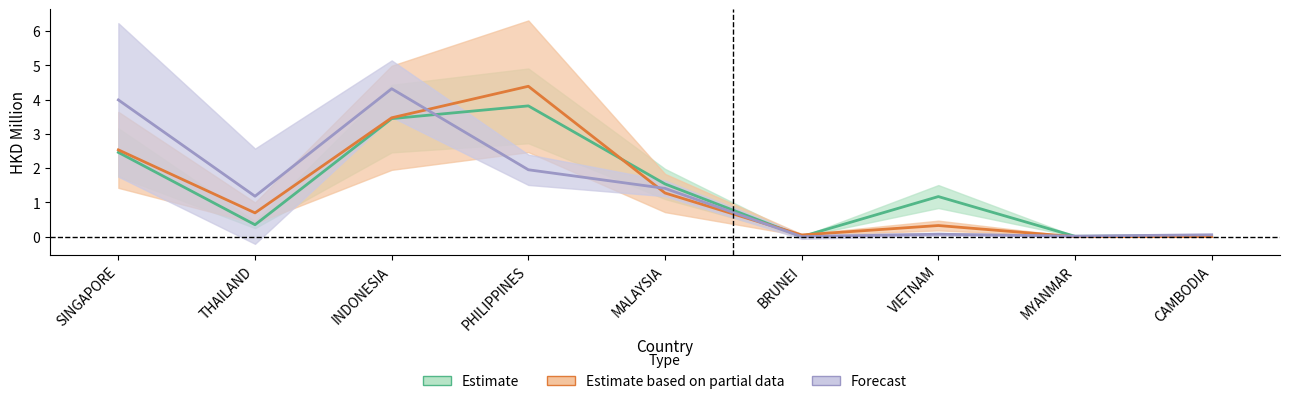

What are all the series names shown in the legend?

Estimate, Estimate based on partial data, Forecast